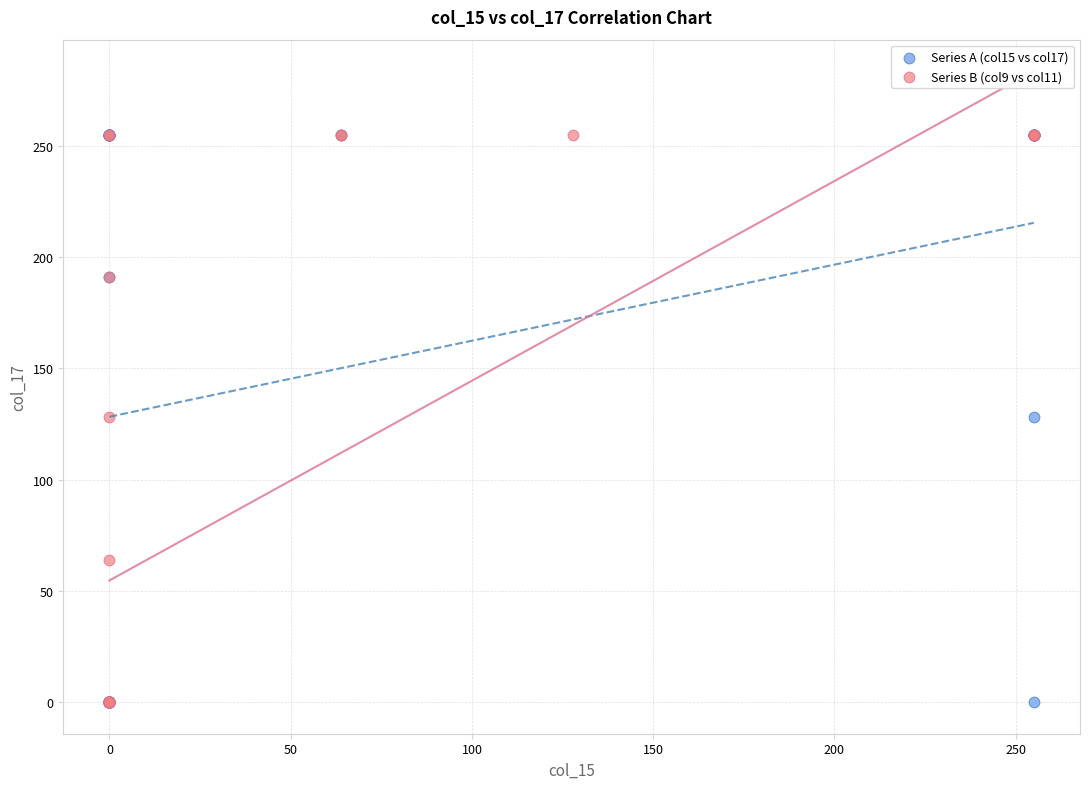

What are all the series names shown in the legend?

Series A (col15 vs col17), Series B (col9 vs col11)